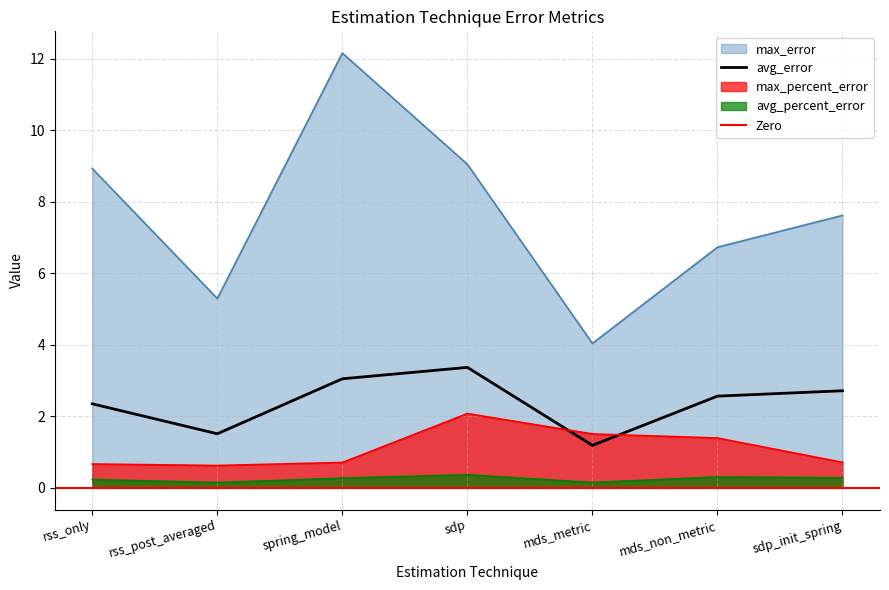

In avg_percent_error, how many points are lower than both neighbors (excluding endpoints)?

2